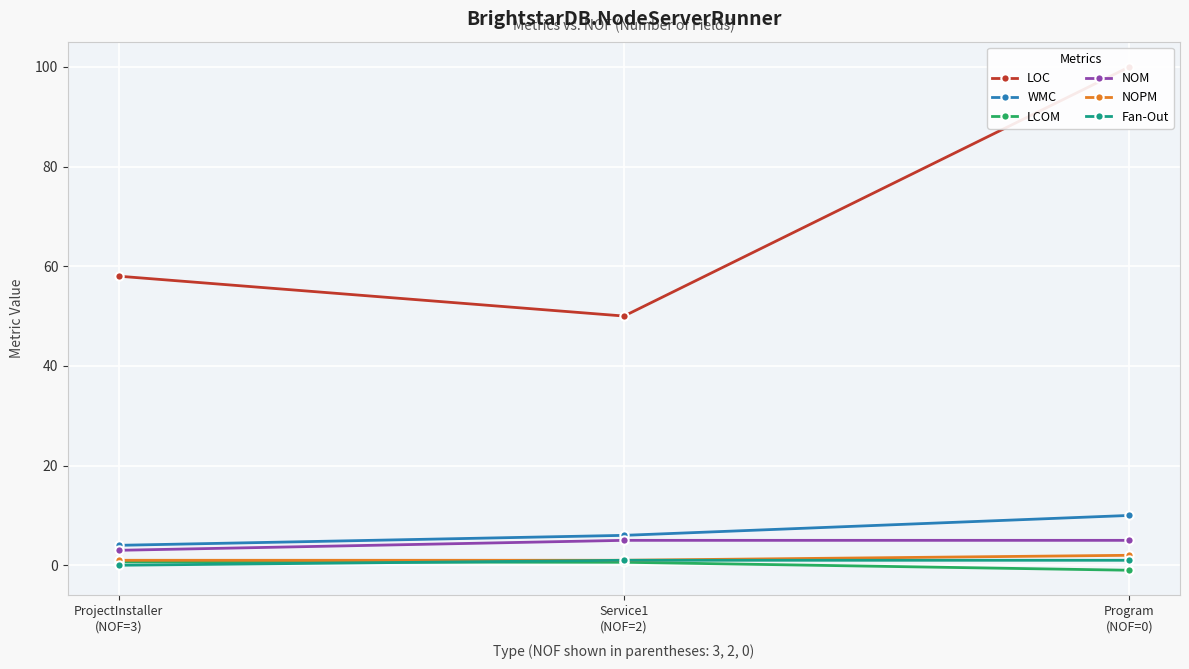

Reading left to right, extract all data points from this chart.

LOC: 58.0	50.0	100.0
WMC: 4.0	6.0	10.0
LCOM: 0.7	0.6	-1.0
NOM: 3.0	5.0	5.0
NOPM: 1.0	1.0	2.0
Fan-Out: 0.0	1.0	1.0